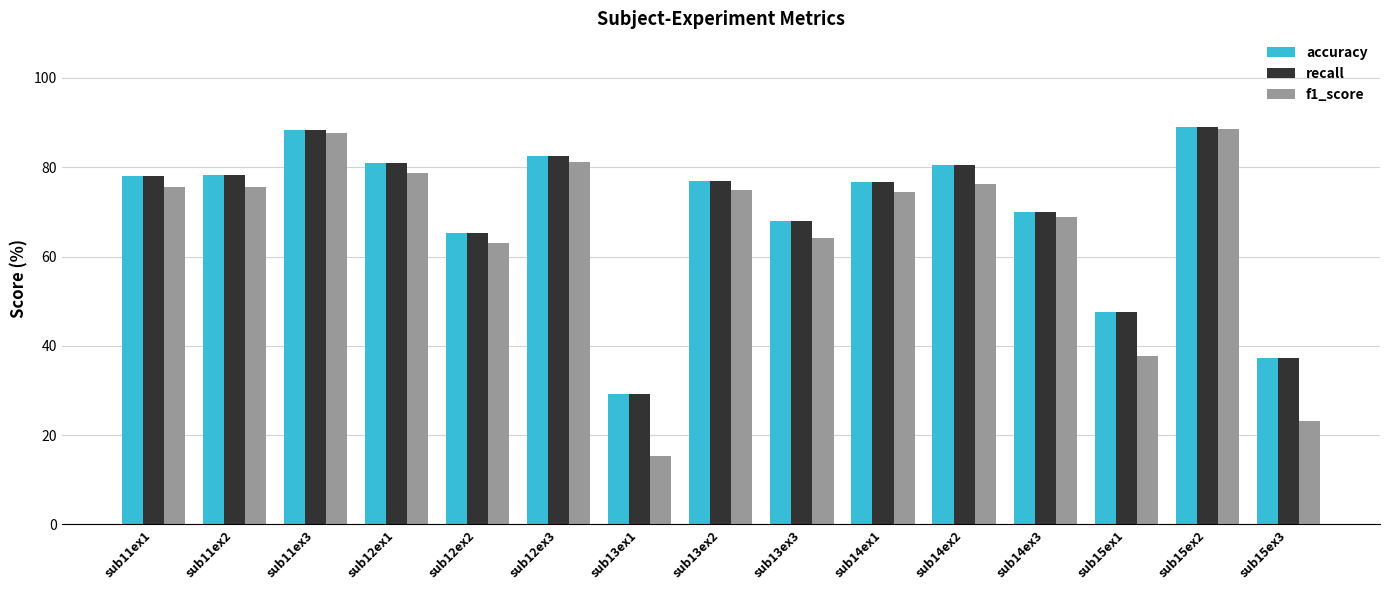

What is the sum of the f1_score values at sub11ex1 and sub13ex3?

139.9